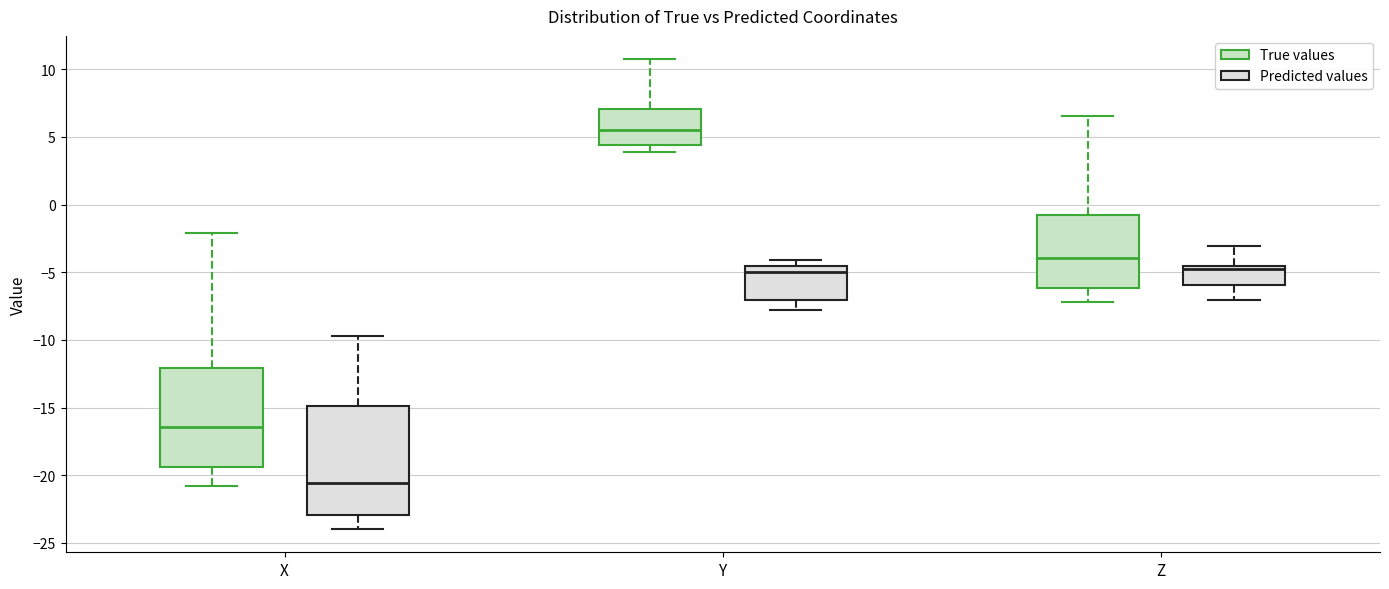

Reading left to right, read every box against the y-axis: the position of its median line, the range the box covers, and the ends of its whiskers. The values are not printed on the chart, so give them approximately, as read against the axis.

X (True values): median -16.5, box -19.5 to -12.0, whiskers -21.0 to -2.0
X (Predicted values): median -20.5, box -23.0 to -15.0, whiskers -24.0 to -9.5
Y (True values): median 5.5, box 4.5 to 7.0, whiskers 4.0 to 10.5
Y (Predicted values): median -5.0, box -7.0 to -4.5, whiskers -8.0 to -4.0
Z (True values): median -4.0, box -6.0 to -1.0, whiskers -7.0 to 6.5
Z (Predicted values): median -4.5 (just below the box's upper edge), box -6.0 to -4.5, whiskers -7.0 to -3.0